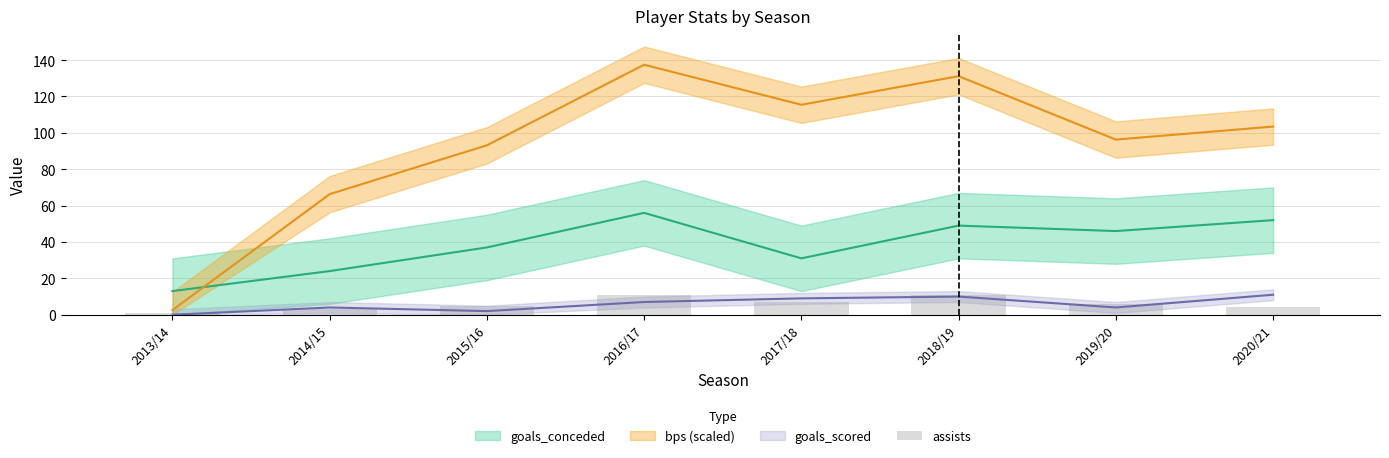

What is the value of the bps bar at the 8th from the left?

103.4